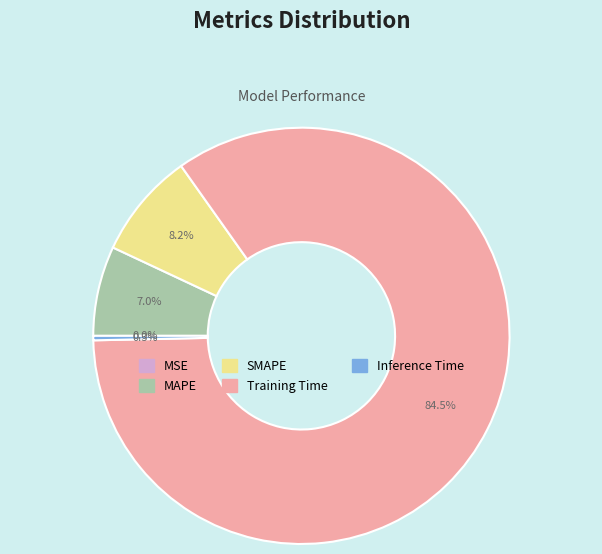

Is there any slice that represents more than half of the pie?

Yes